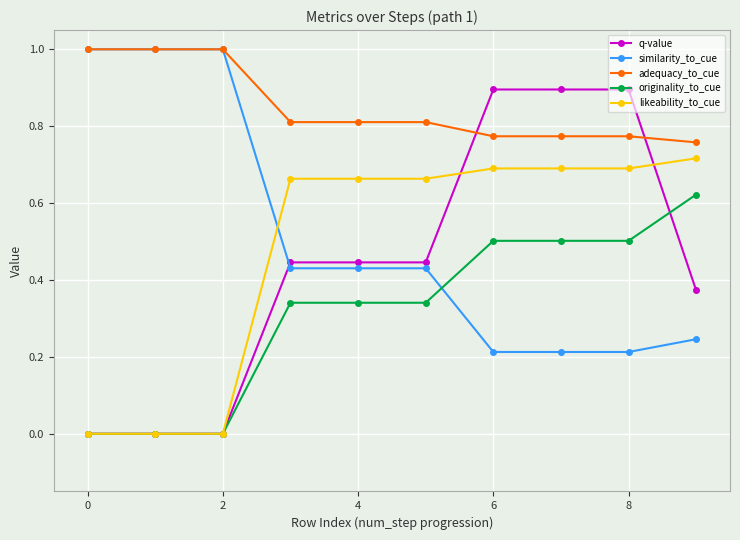

What is the greatest value displayed?

1.0